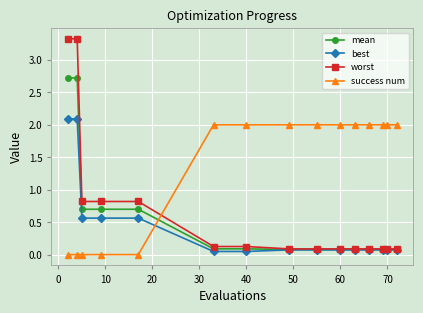

Which series ends up on top after the final intersection of worst and success num?

success num